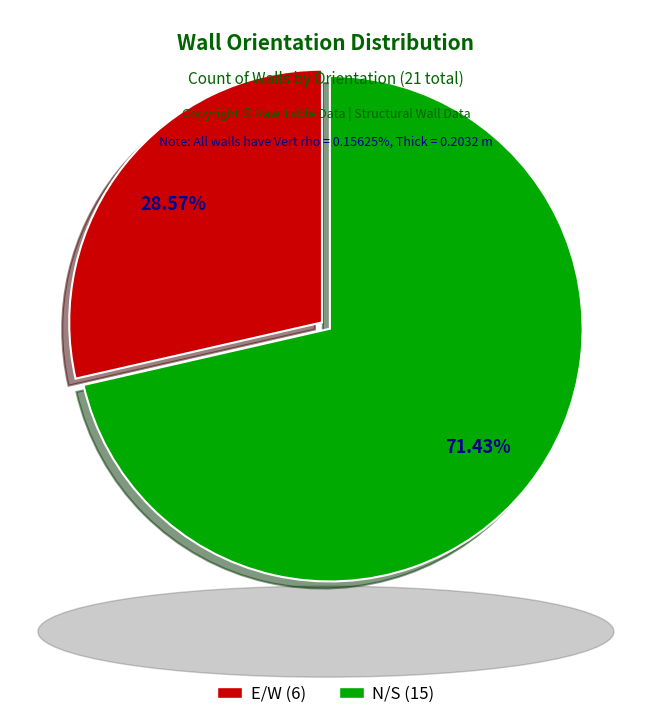

To the nearest percent, what is the difference between the E/W and N/S slice percentages?

43%